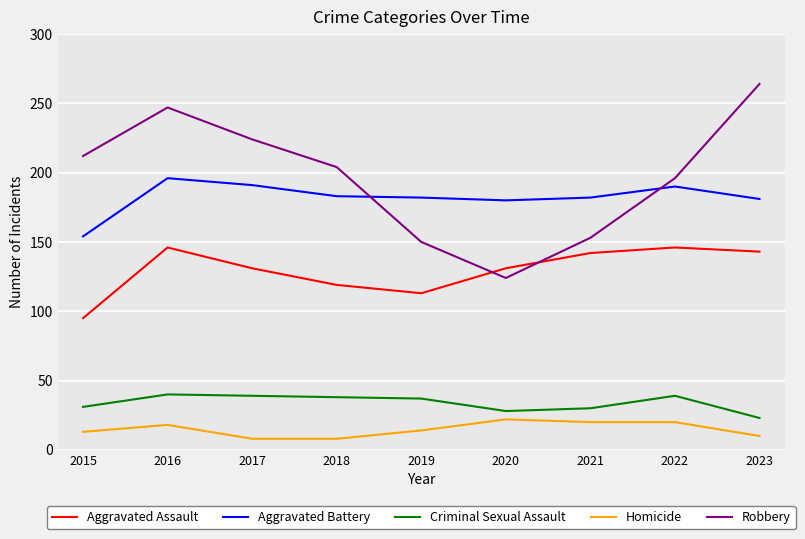

True or false: Criminal Sexual Assault and Aggravated Assault cross at least once.

False